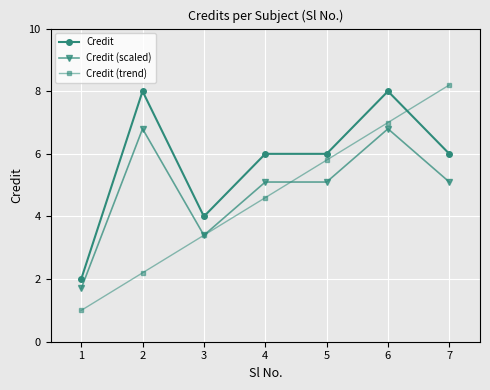

Reading left to right, what are all the values shown in this chart?

Credit: 2.0	8.0	4.0	6.0	6.0	8.0	6.0
Credit (scaled): 1.7	6.8	3.4	5.1	5.1	6.8	5.1
Credit (trend): 1.0	2.2	3.4	4.6	5.8	7.0	8.2